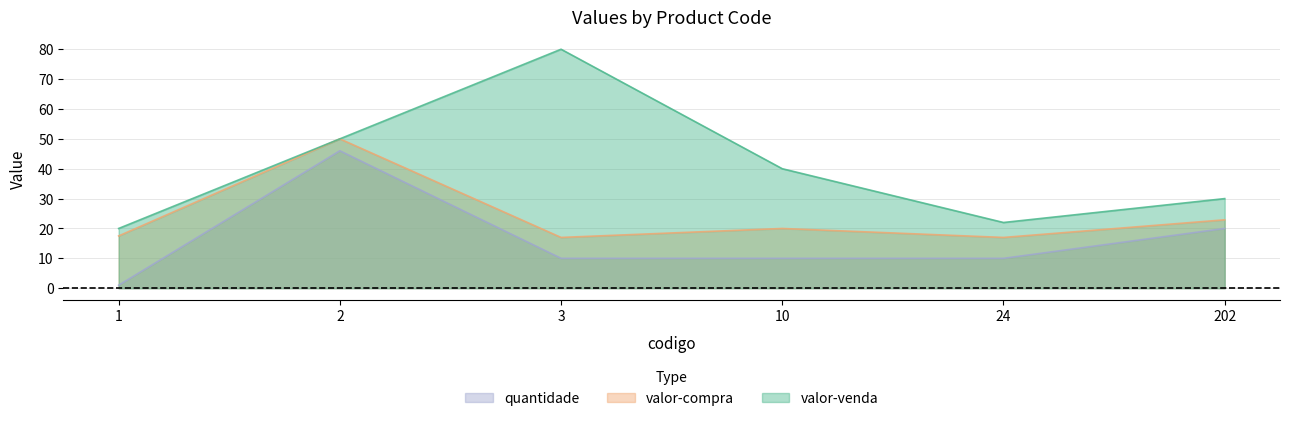

What is the spread (max minus min) of values at 1?

19.0